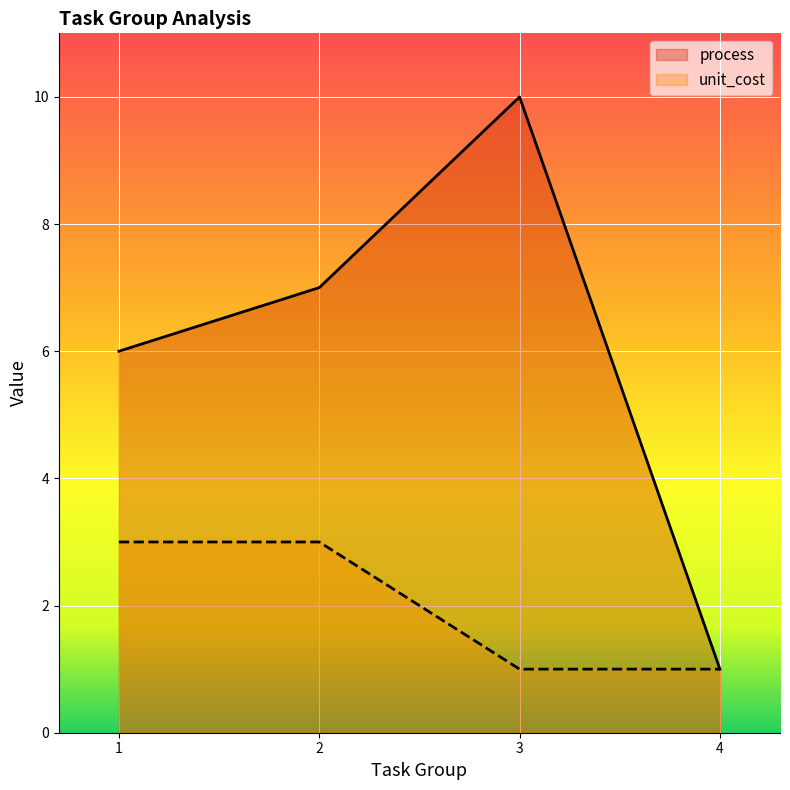

Where is unit_cost nearest to the value 2?

1